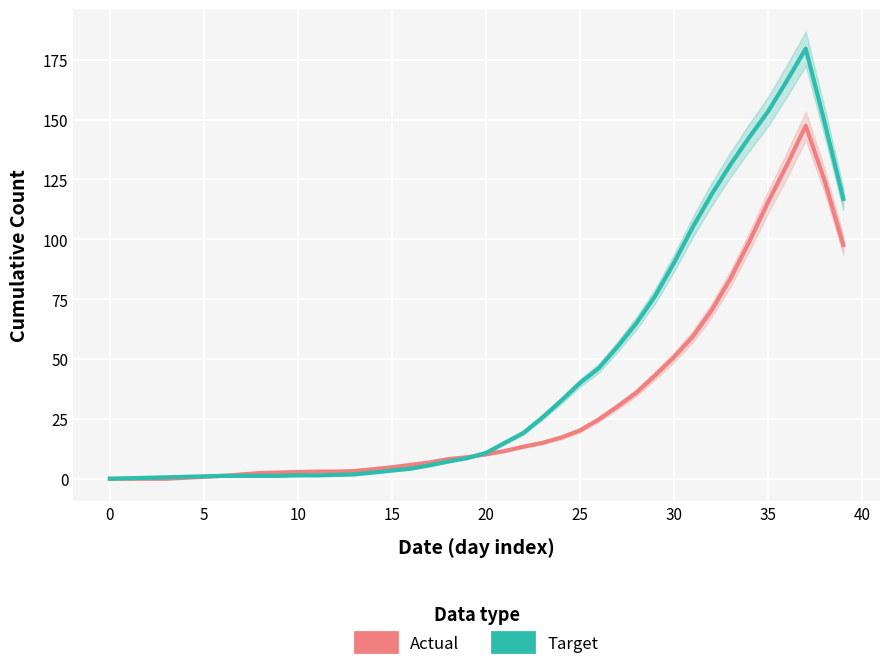

How many lines are shown in the chart?

2